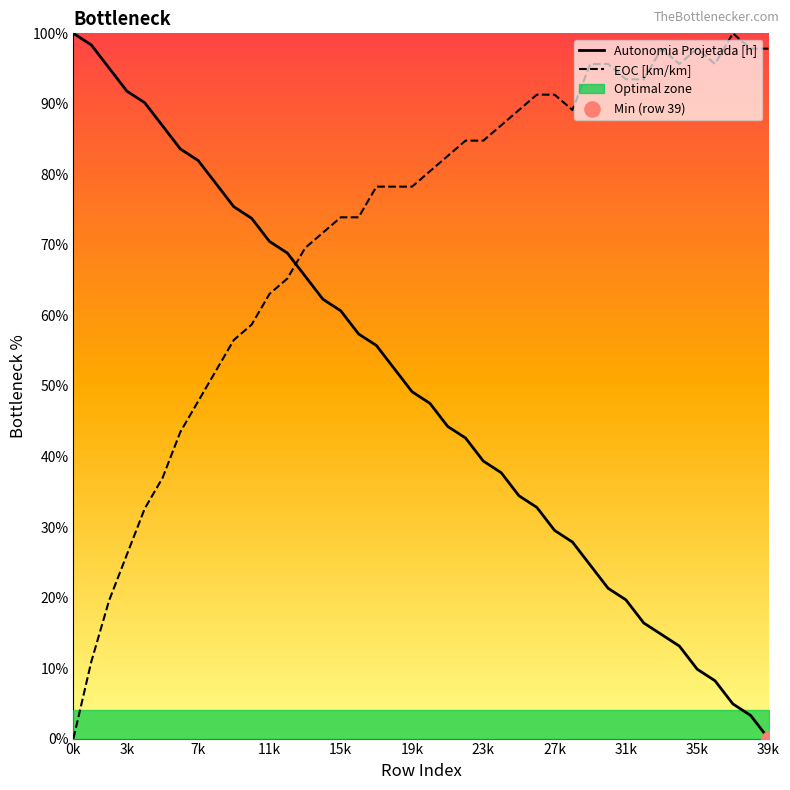

Which series has the largest total across all categories?

EOC [km/km]